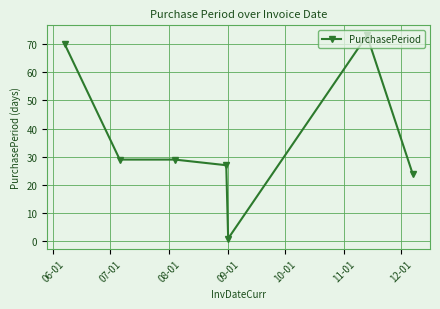

What is the value of the 2nd point from the left?

29